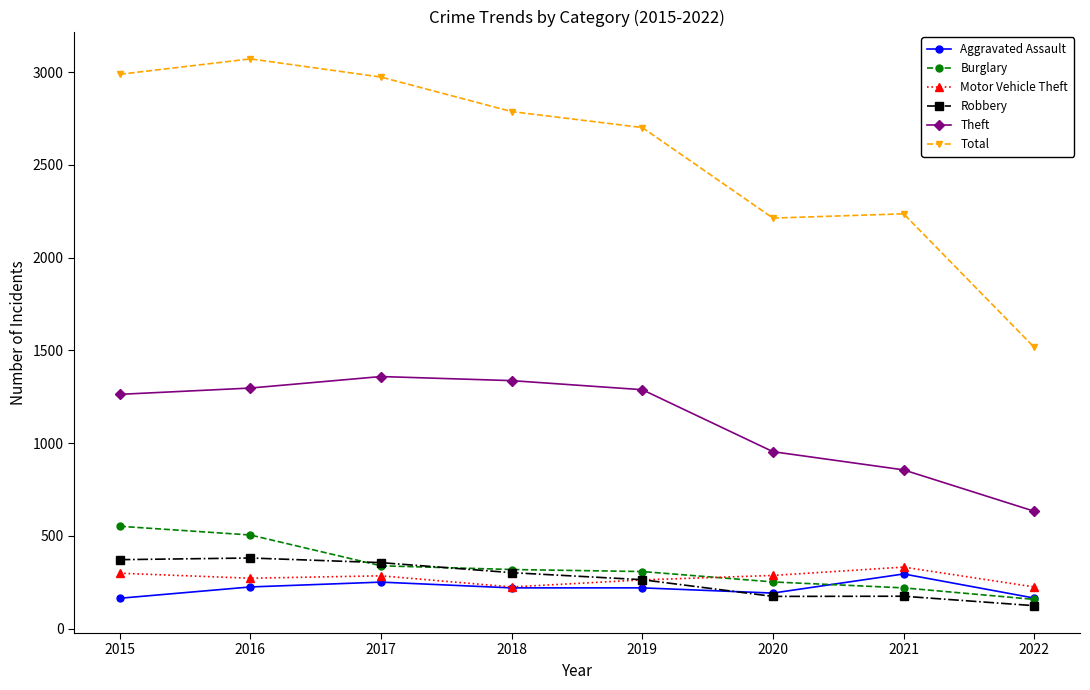

Which series ends up on top after the final intersection of Robbery and Burglary?

Burglary